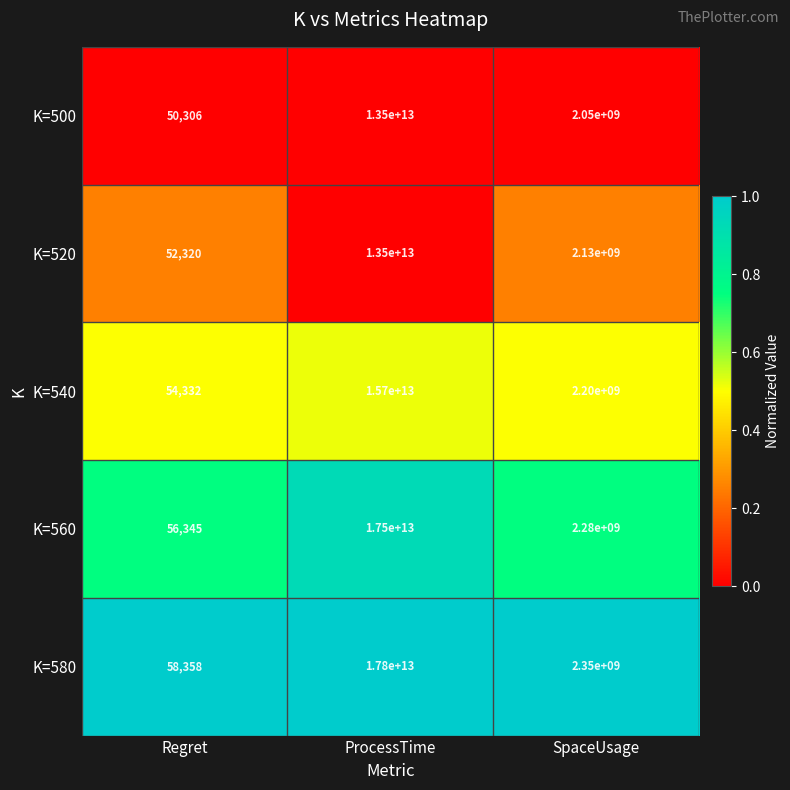

The K=580 series shows 58358 at Regret. True or false?

True